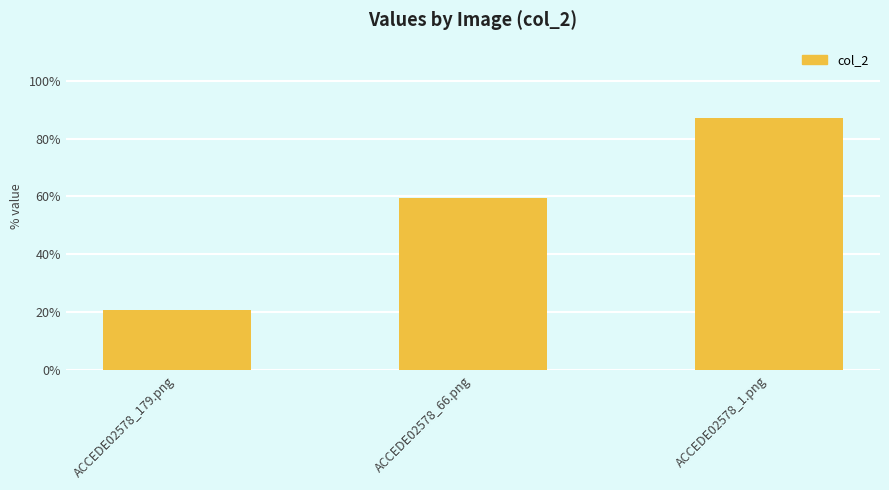

Where is the data nearest to the value 0?

ACCEDE02578_179.png